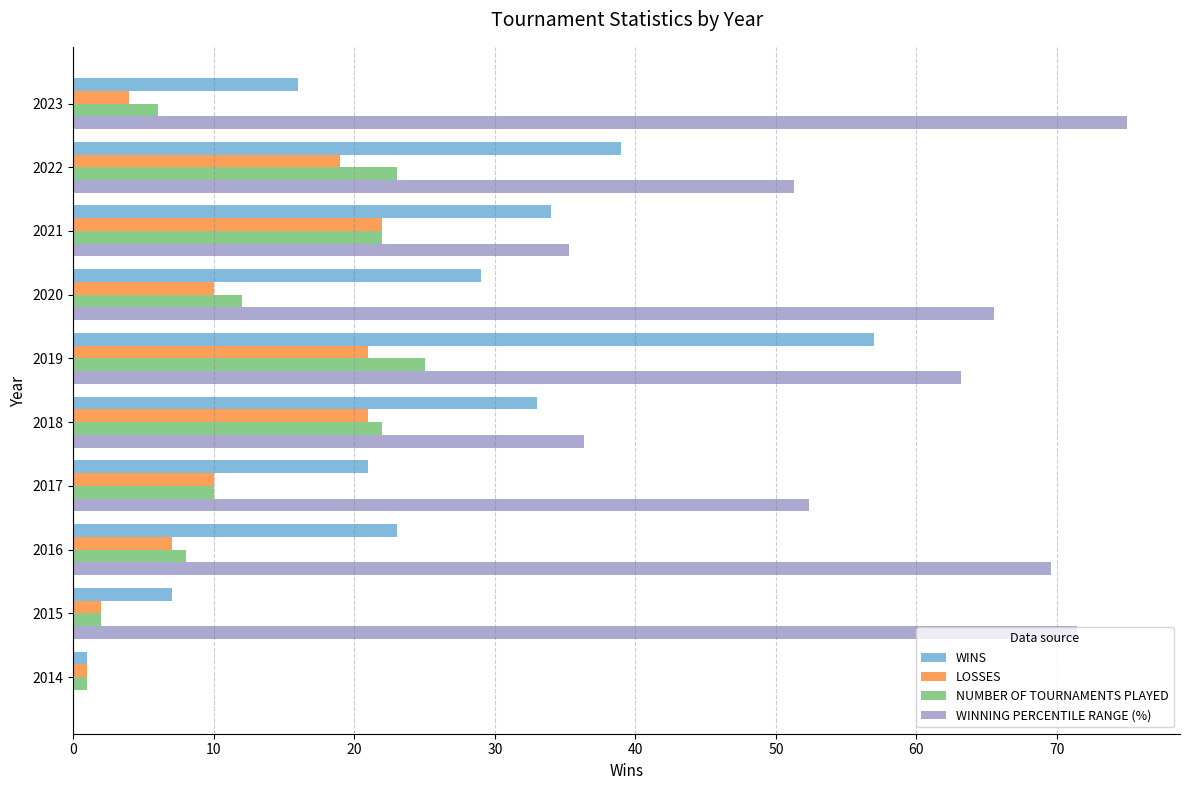

What is the sum of all WINNING PERCENTILE RANGE (%) values?

520.0